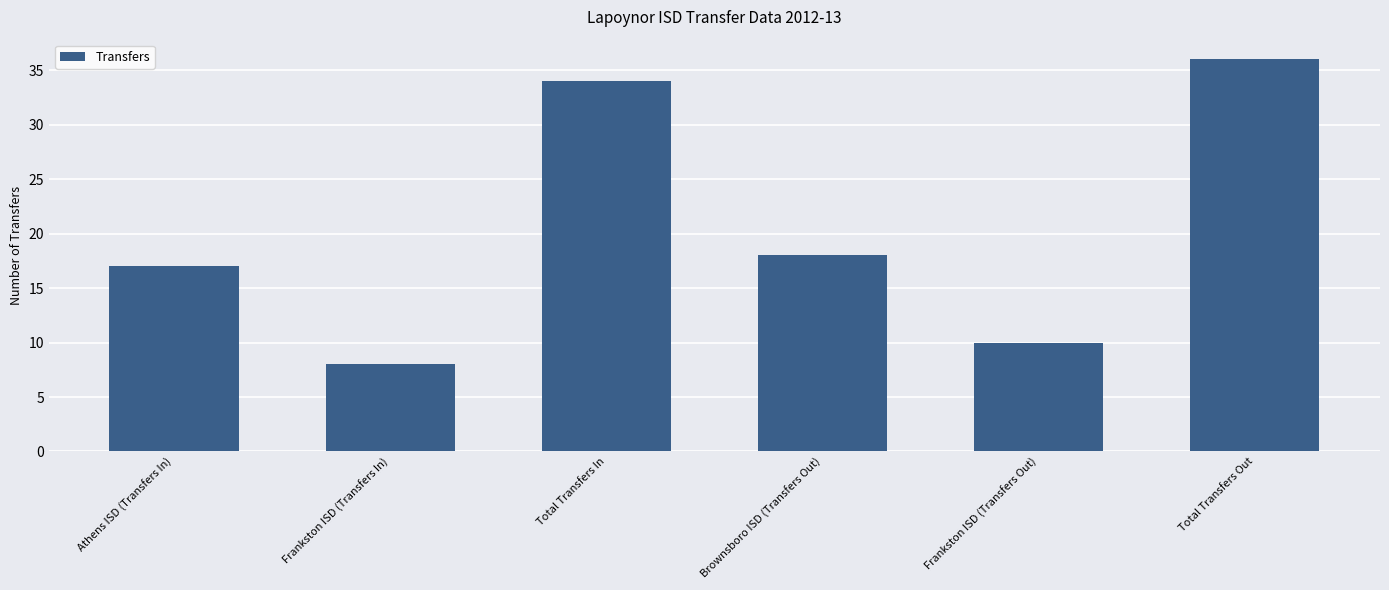

How many bars are there in total?

6